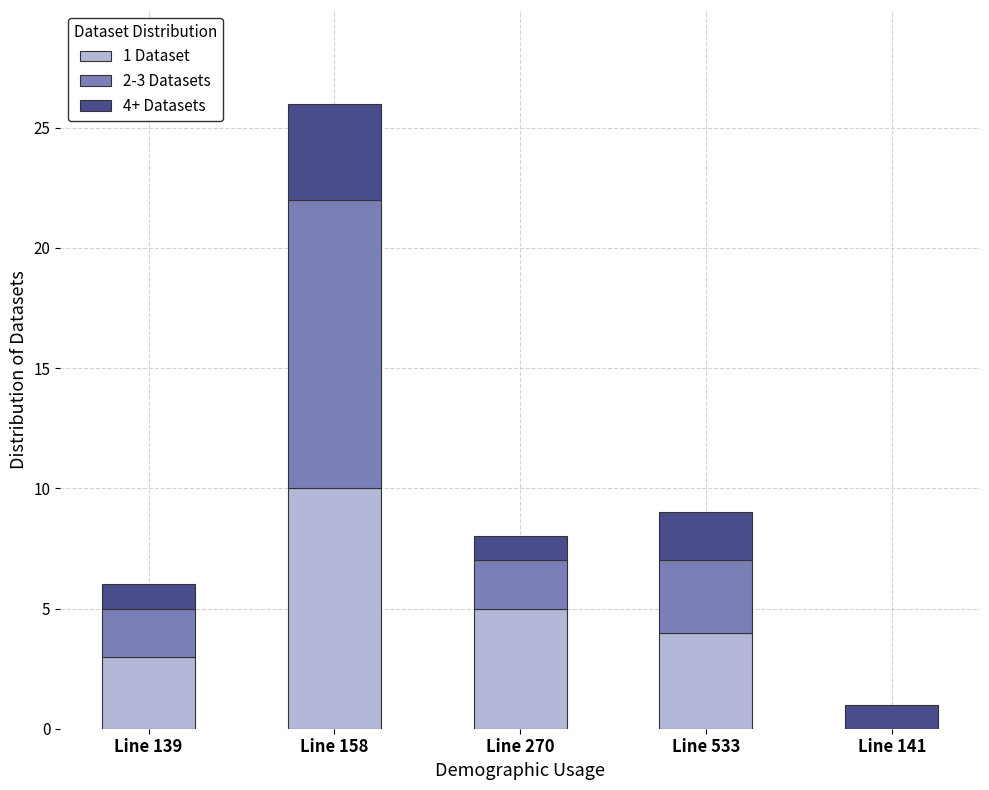

How many values in 1 Dataset are above zero?

4